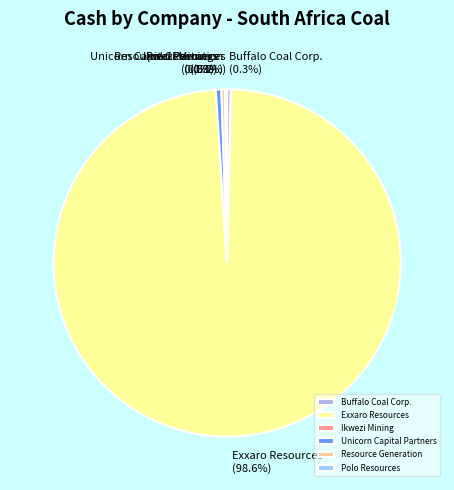

Does Exxaro Resources account for over 50% of the chart?

Yes